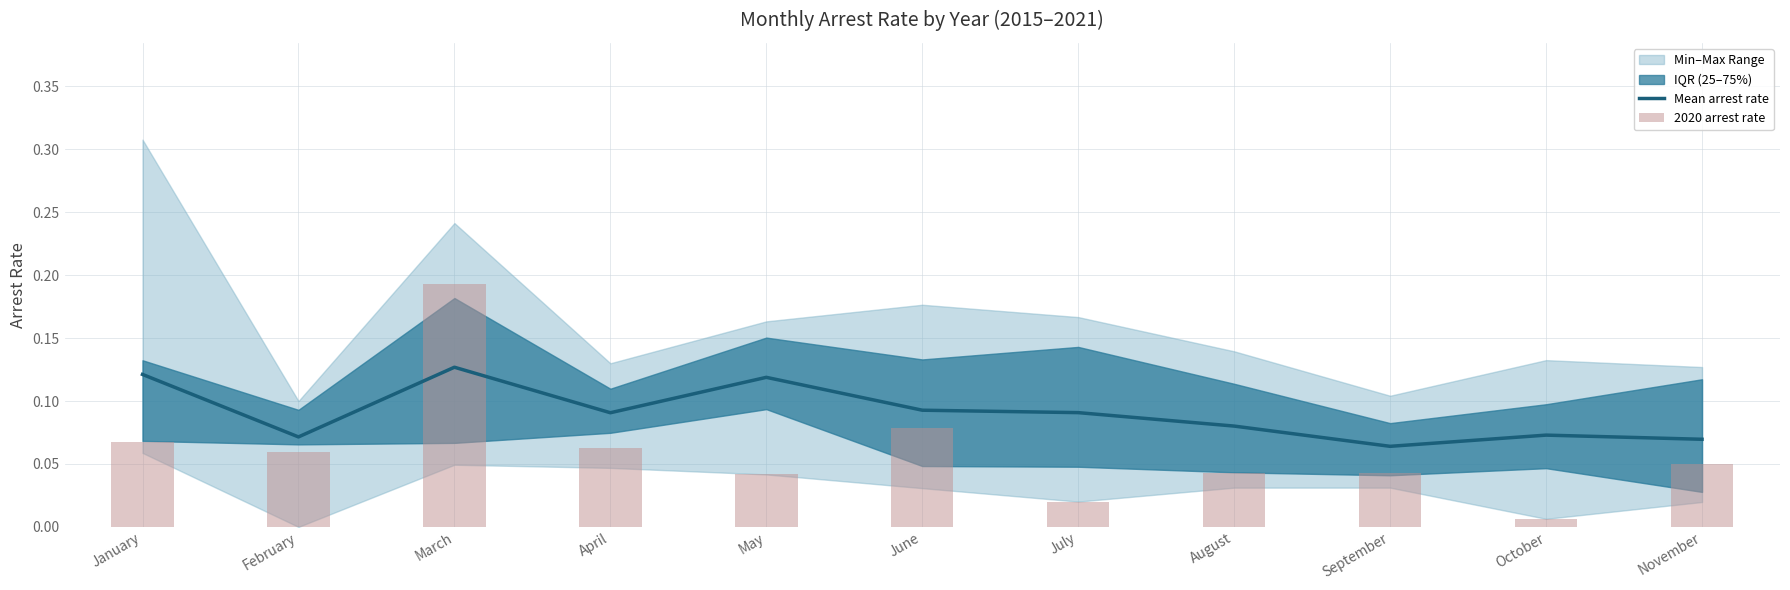

Which series changed the most between June and October?

2020 arrest rate